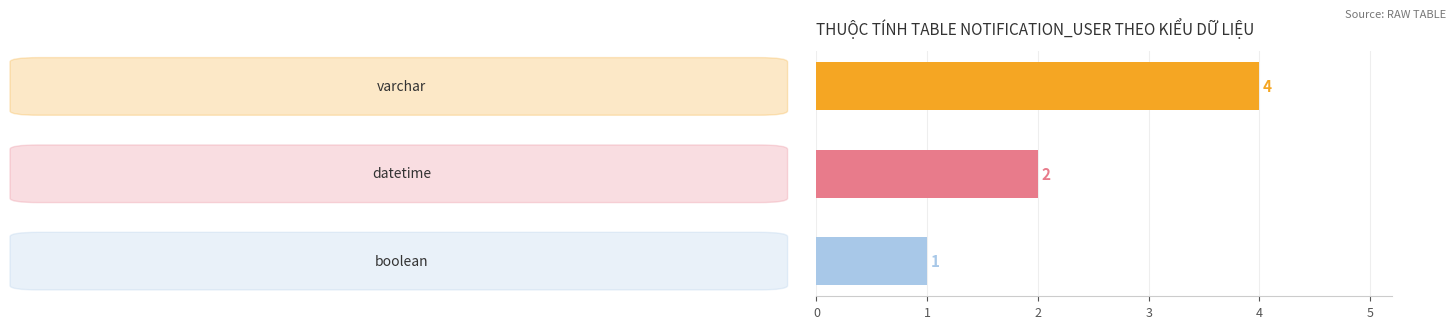

What is the label of the 1st bar from the left?

varchar